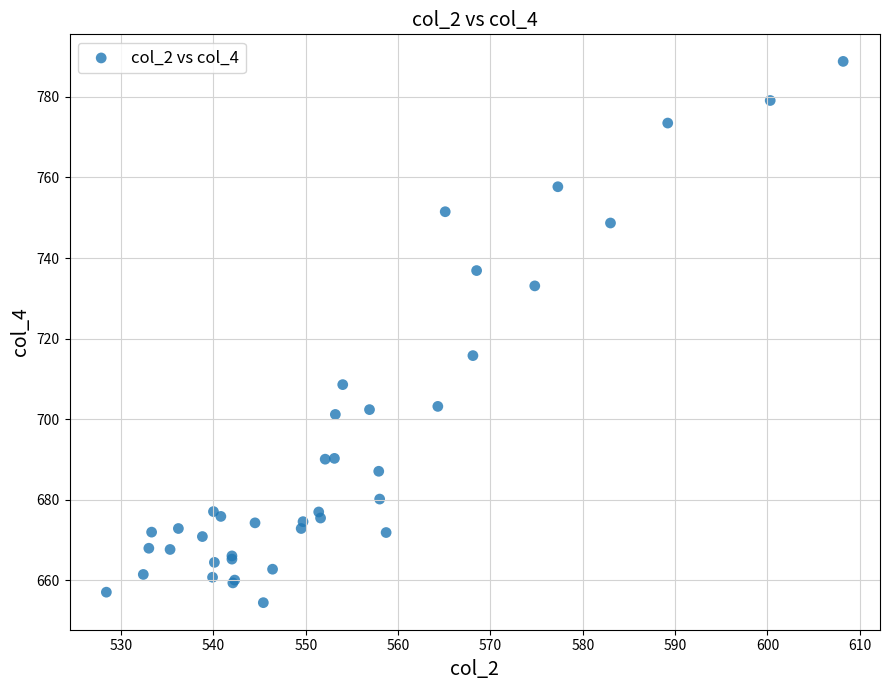

What Y value in the scatter plot is closest to 721?

715.8